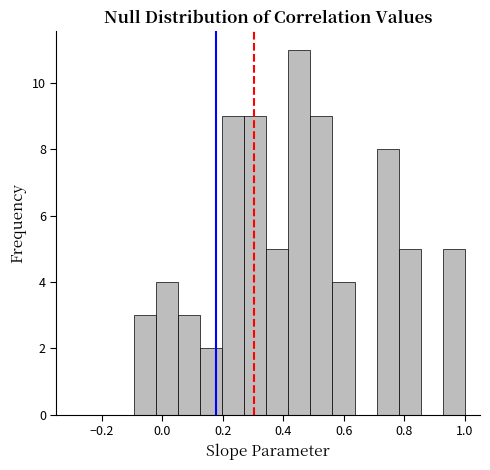

Read against the x-axis, roughly where is the centre of the tallest bar?

0.46